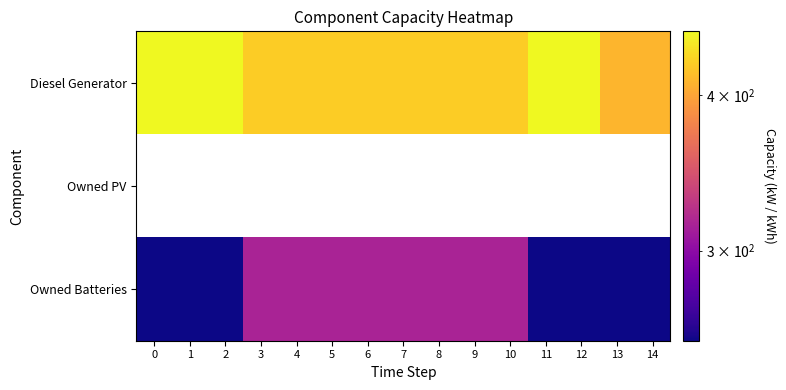

What is the difference between the maximum and second lowest values in the Owned Batteries series?

61.0